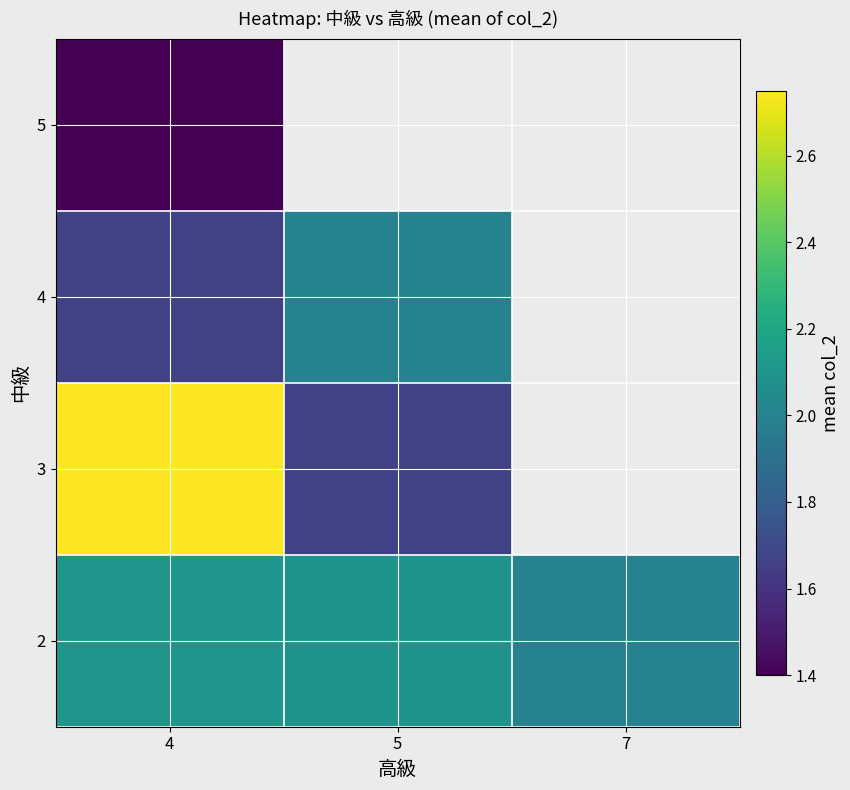

What is the average value of the 2 series?

2.1